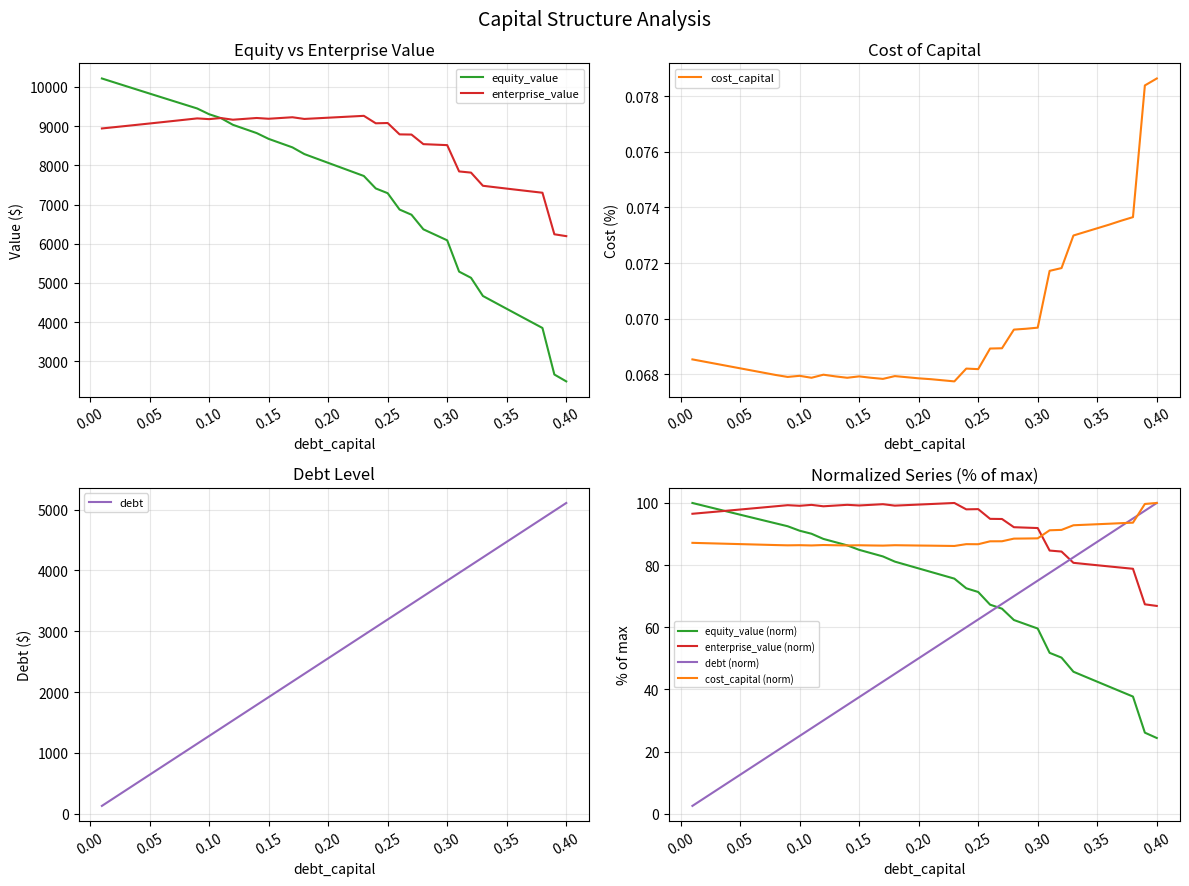

What is the value of the debt_capital point at the 13th from the left?

1660.4